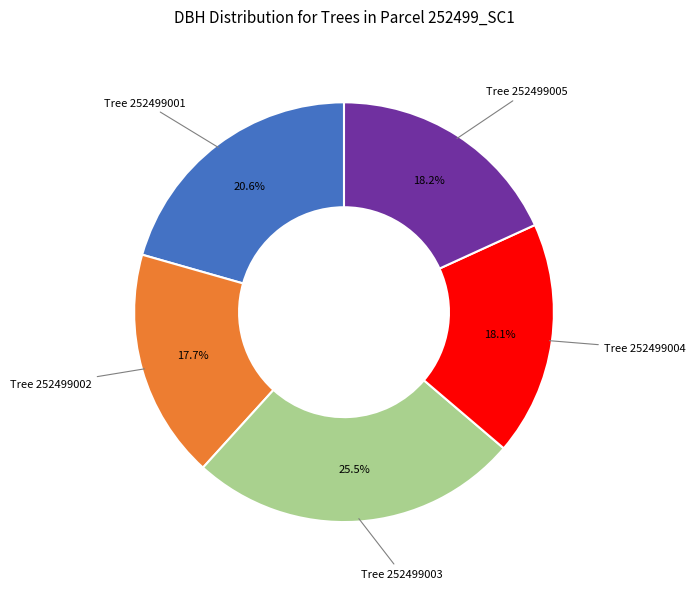

Is there a majority slice in this chart?

No